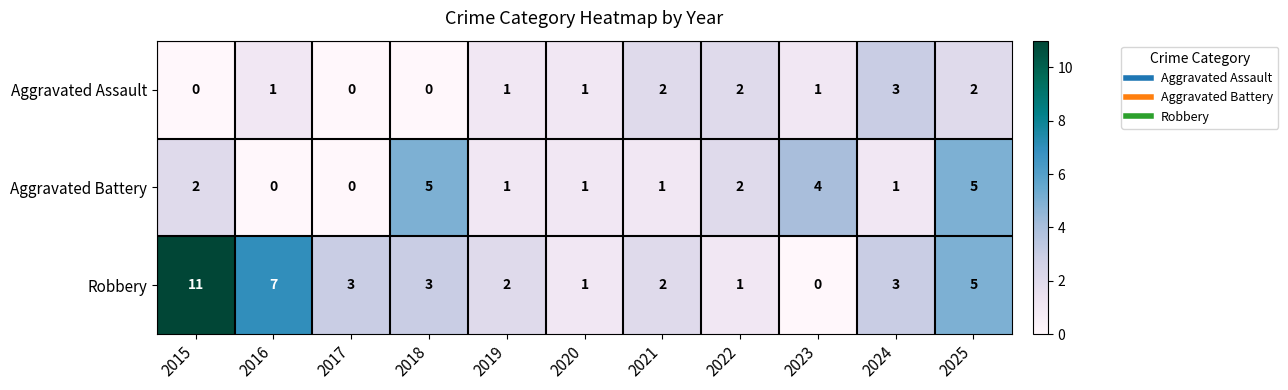

The Aggravated Assault series shows 5 at 2024. True or false?

False